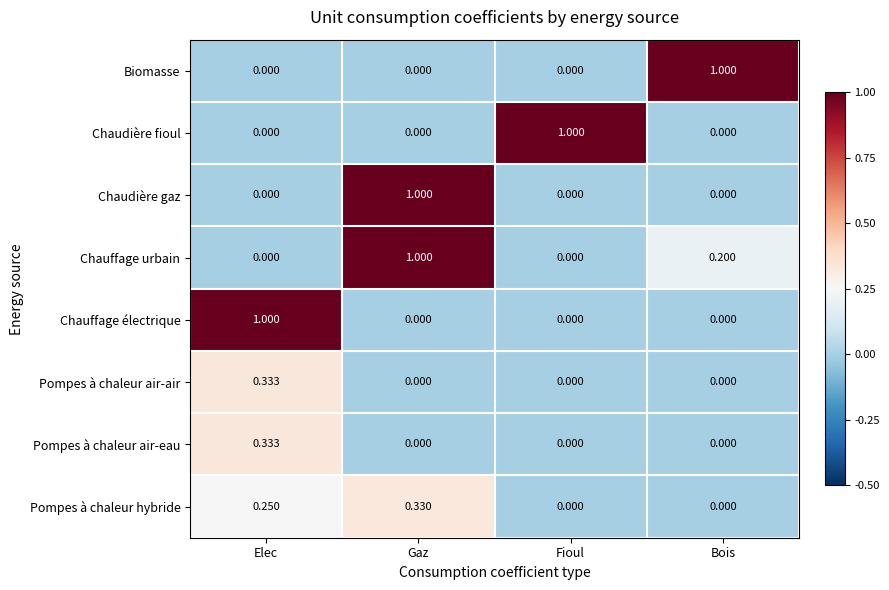

How many distinct data groups are displayed?

8